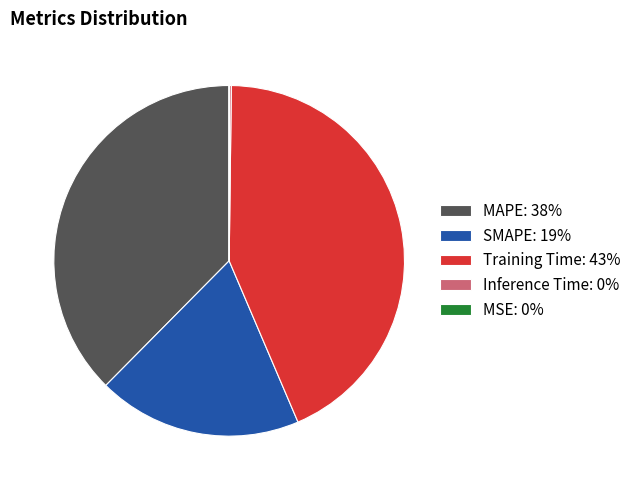

Is there a majority slice in this chart?

No